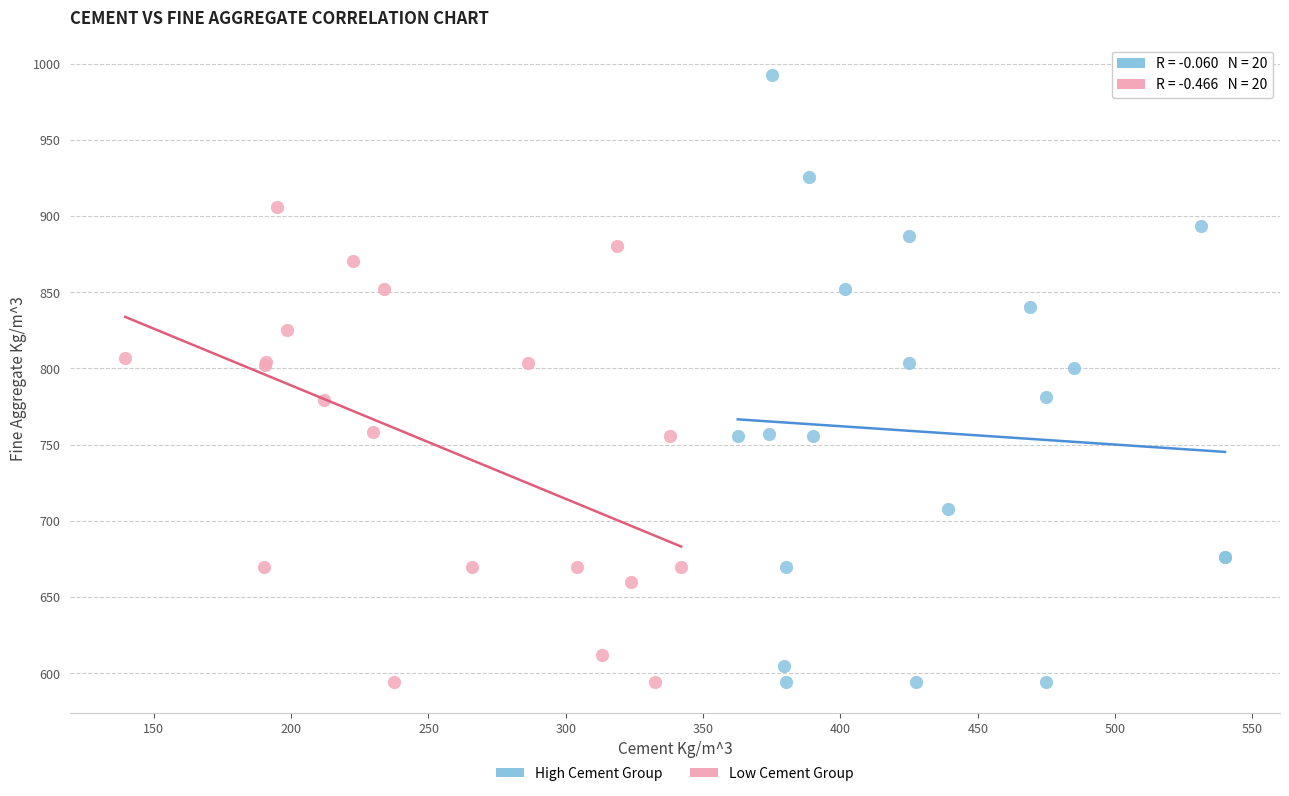

Which series reaches the maximum Y coordinate?

High Cement Group